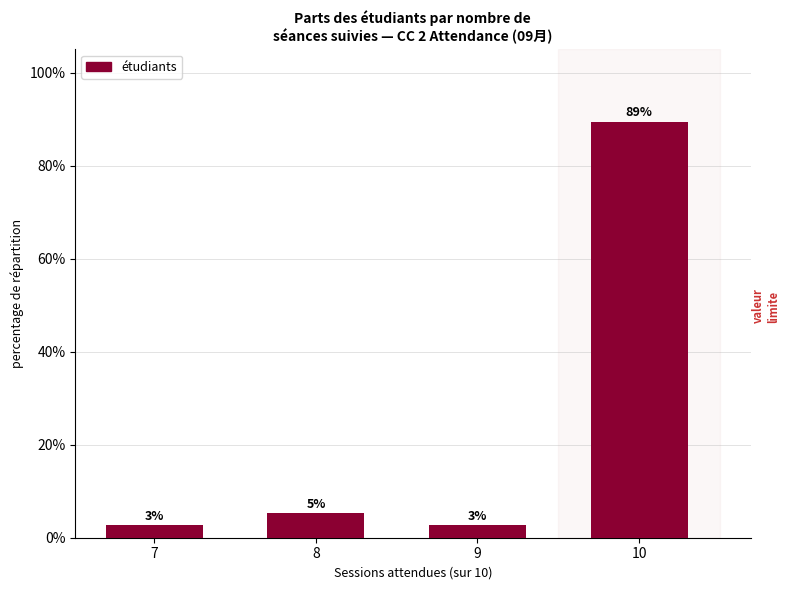

List the labels in order of value, largest first.

10, 8, 7, 9